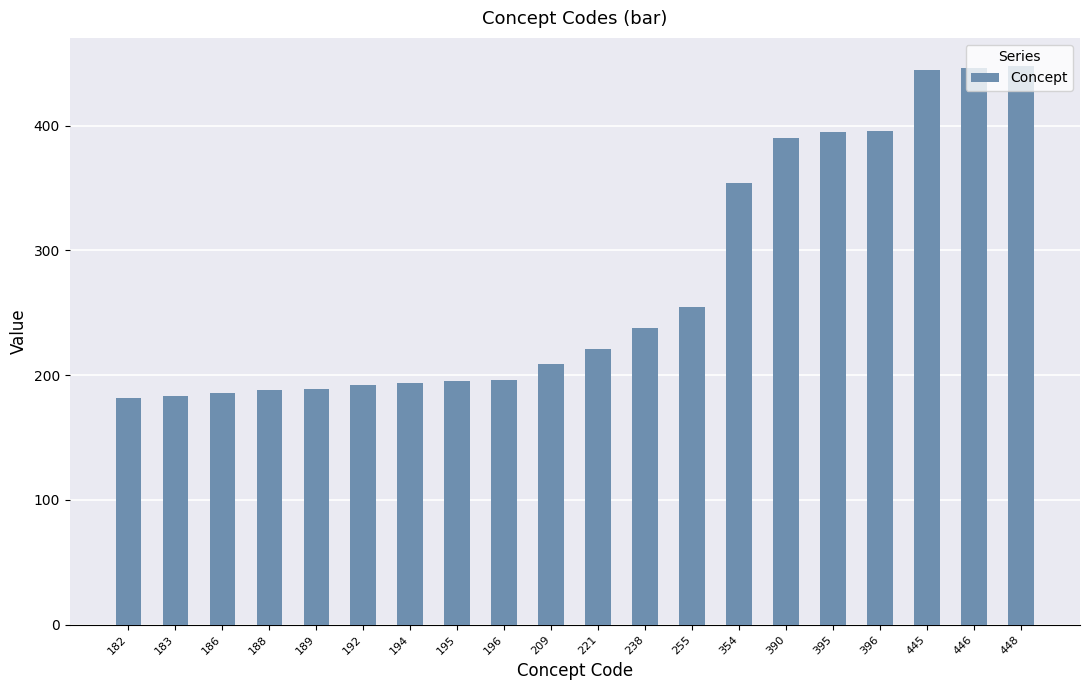

Are the bars grouped side by side (vs. stacked)?

No